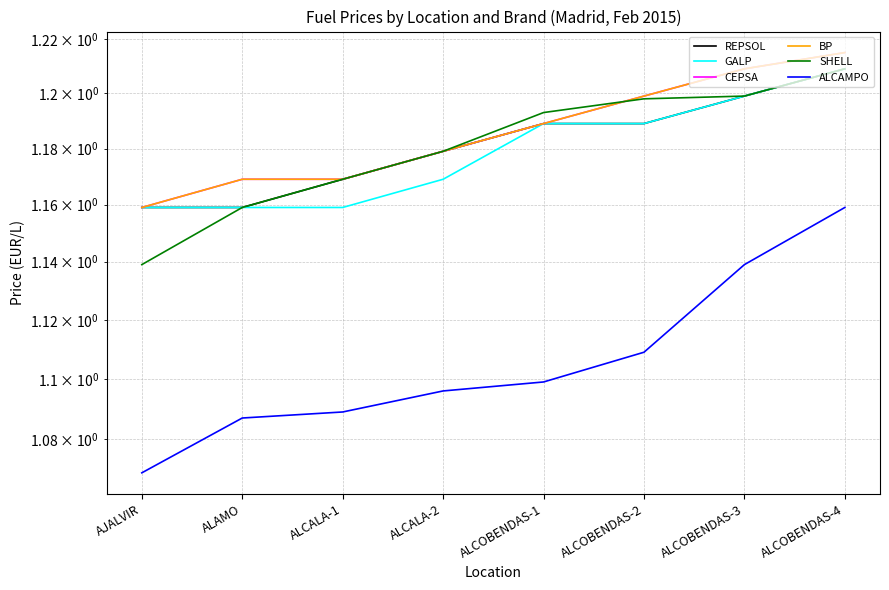

What value does the SHELL series have at ALCOBENDAS-1?

1.2